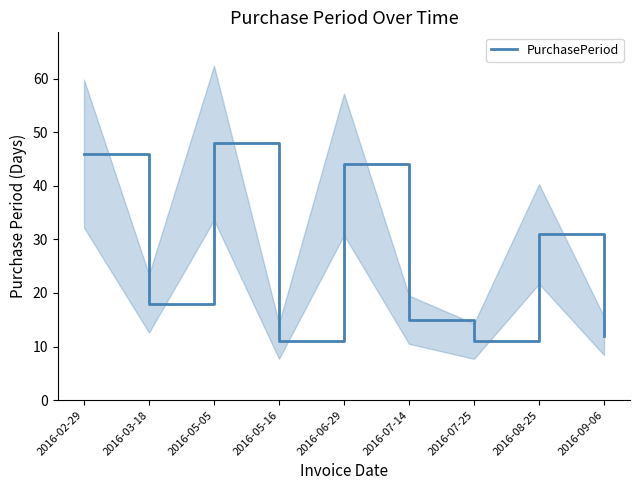

At which label is the value closest to 29?

2016-08-25